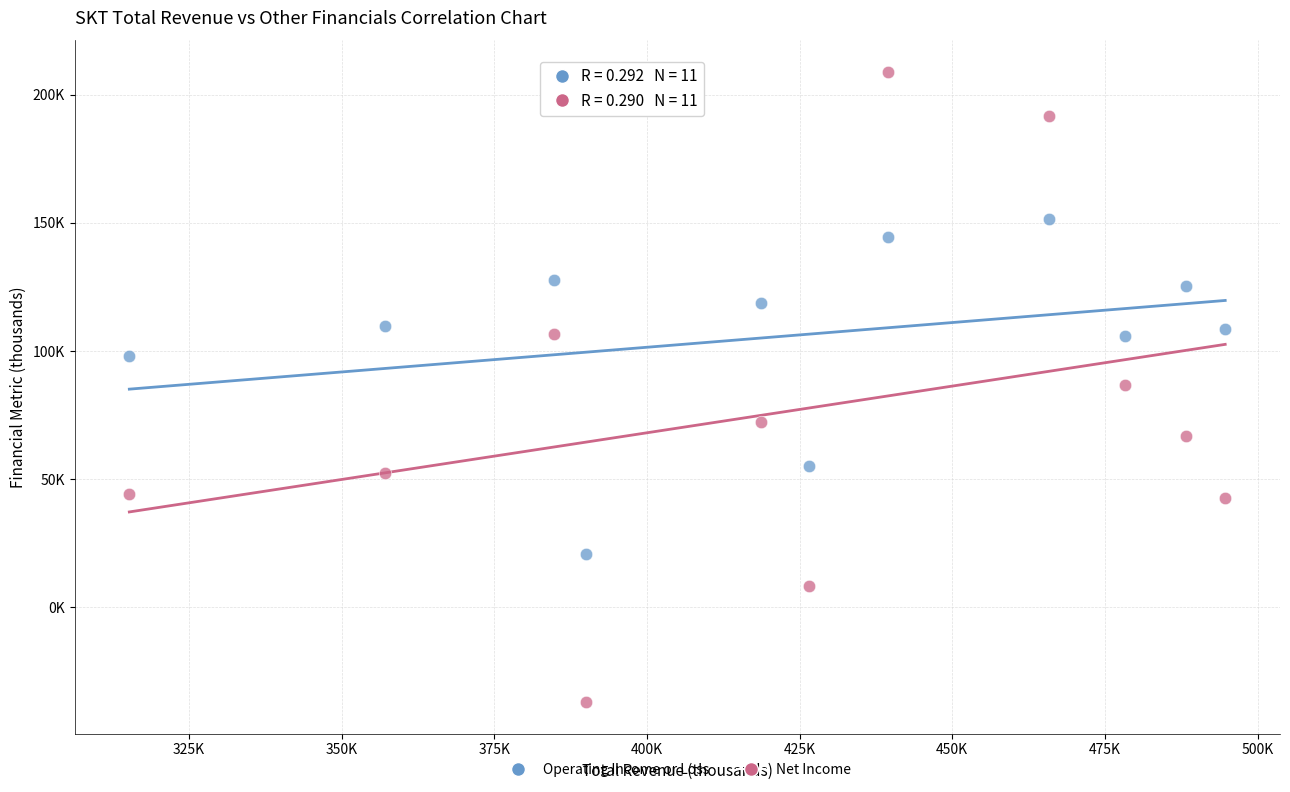

What are all the series names shown in the legend?

Operating Income or Loss, Net Income